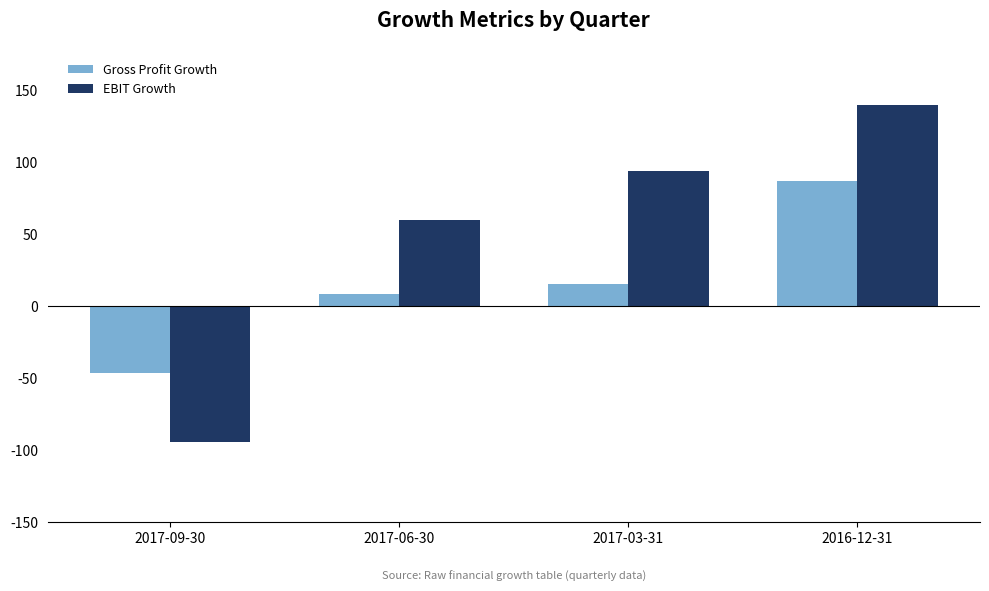

Which has a higher value, 2016-12-31 or 2017-09-30?

2016-12-31